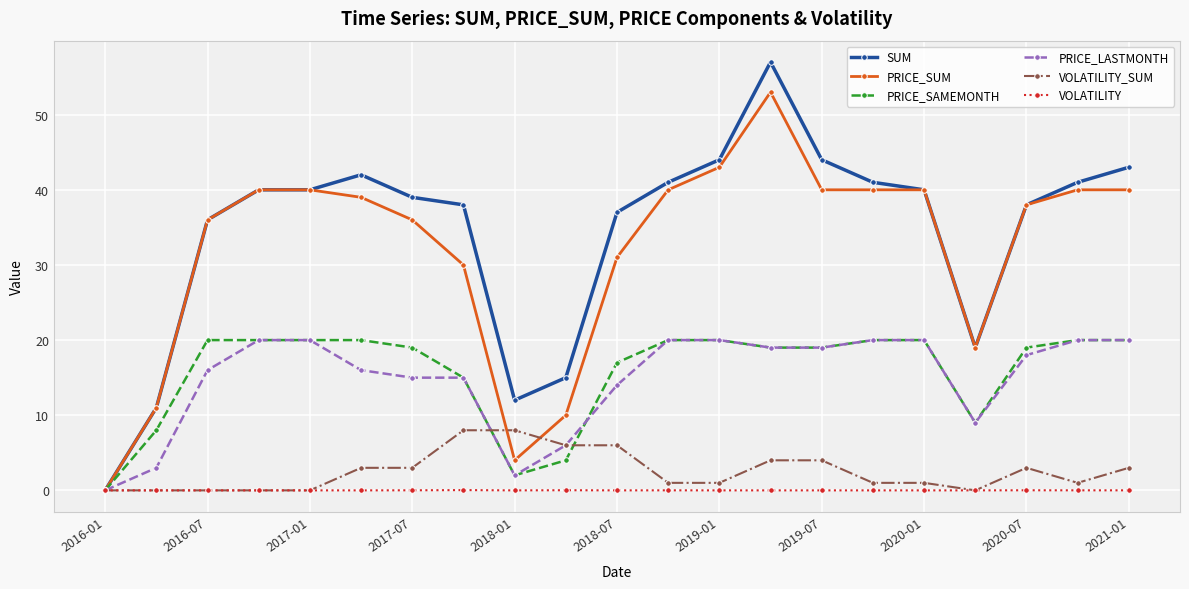

At how many categories does at least one series exceed 21?

16